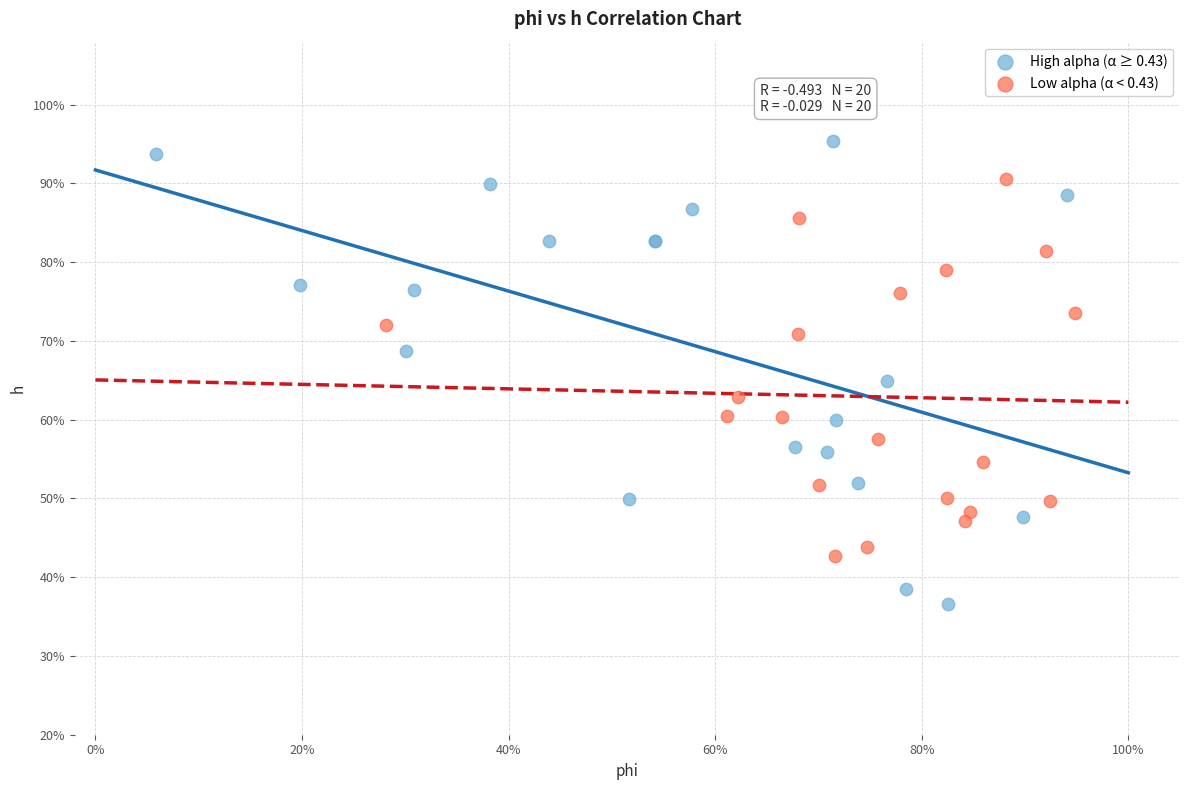

Which series contains the highest Y value?

High alpha (α ≥ 0.43)